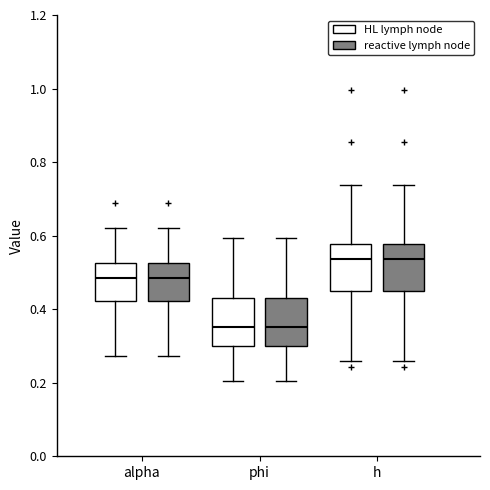

Reading left to right, transcribe this box plot: for each box, give where its median line is, the range the box spans, and where its two whiskers end, as read against the y-axis. The values are not printed on the chart, so give them approximately, as read against the axis.

alpha (HL lymph node): median 0.48, box 0.42 to 0.52, whiskers 0.28 to 0.62
alpha (reactive lymph node): median 0.48, box 0.42 to 0.52, whiskers 0.28 to 0.62
phi (HL lymph node): median 0.36, box 0.30 to 0.44, whiskers 0.20 to 0.60
phi (reactive lymph node): median 0.36, box 0.30 to 0.44, whiskers 0.20 to 0.60
h (HL lymph node): median 0.54, box 0.46 to 0.58, whiskers 0.26 to 0.74
h (reactive lymph node): median 0.54, box 0.46 to 0.58, whiskers 0.26 to 0.74